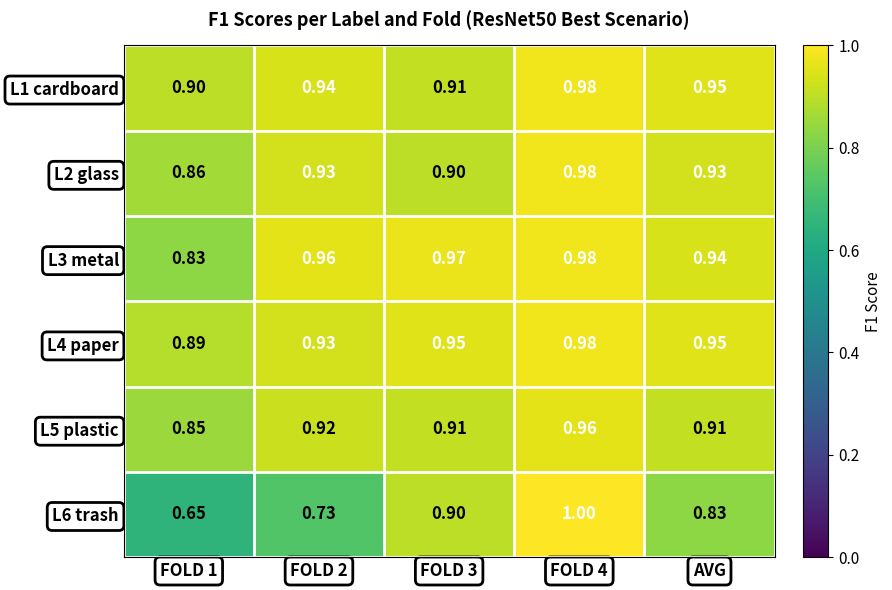

At how many categories does at least one series exceed 0?

5